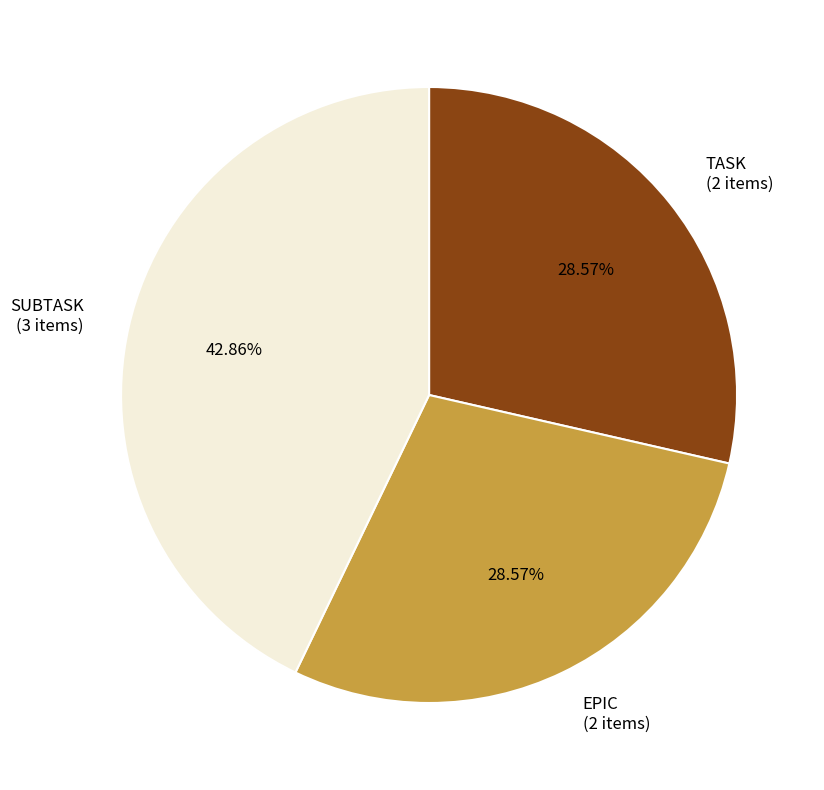

Which slice is the largest?

SUBTASK